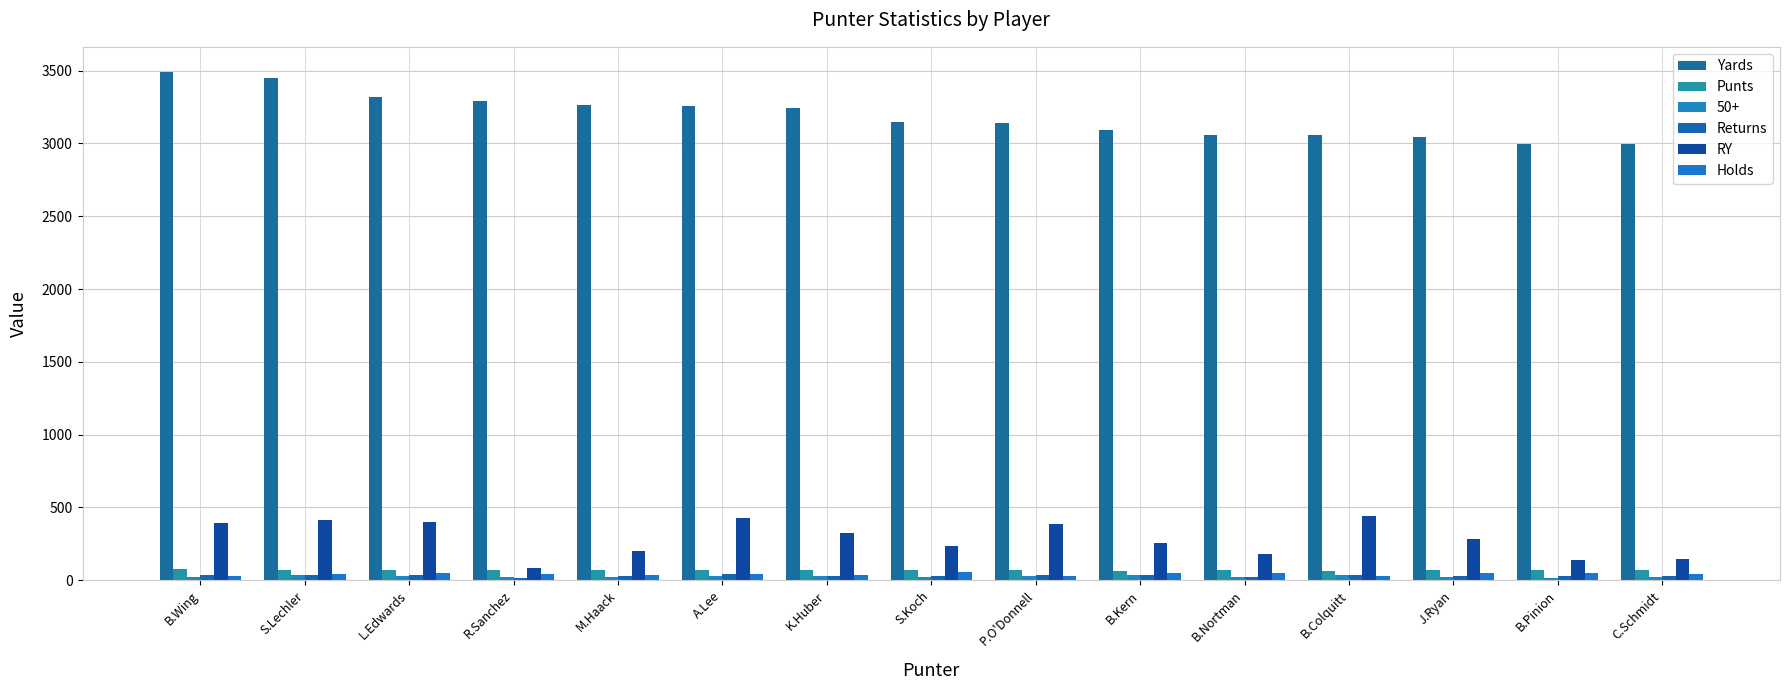

At which label does Returns first exceed 32?

B.Wing